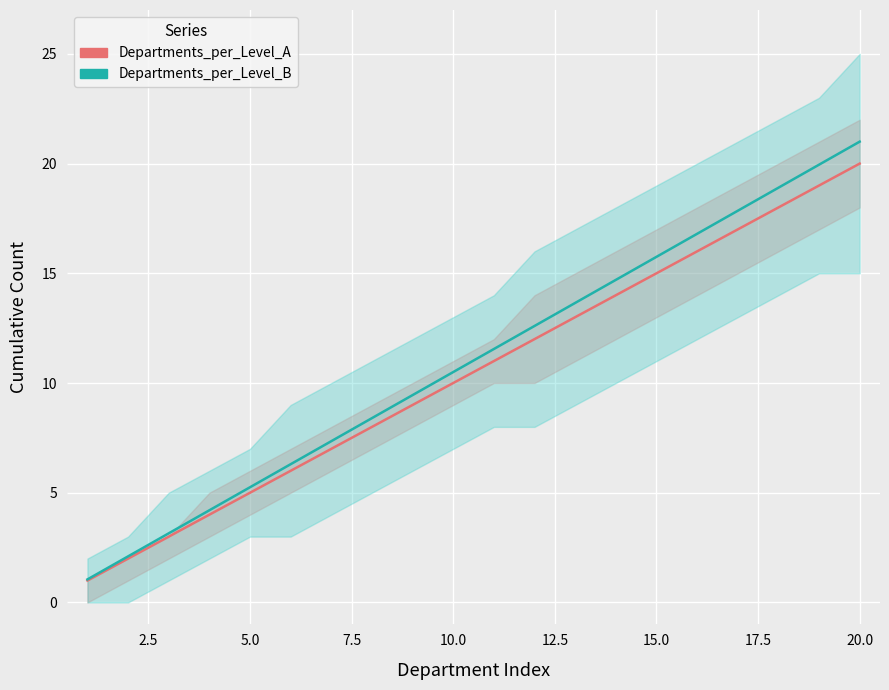

Reading left to right, transcribe all the data shown in this chart.

Departments_per_Level_A: 1.0	2.0	3.0	4.0	5.0	6.0	7.0	8.0	9.0	10.0	11.0	12.0	13.0	14.0	15.0	16.0	17.0	18.0	19.0	20.0
Departments_per_Level_B: 1.1	2.1	3.2	4.2	5.2	6.3	7.4	8.4	9.5	10.5	11.6	12.6	13.7	14.7	15.8	16.8	17.9	18.9	19.9	21.0